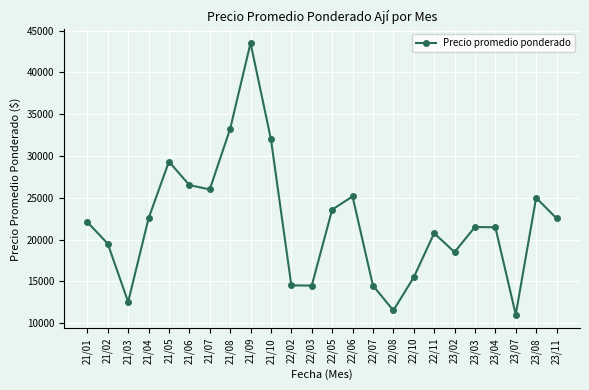

What is the ratio of the value at 23/11 to the value at 21/01?

1.0